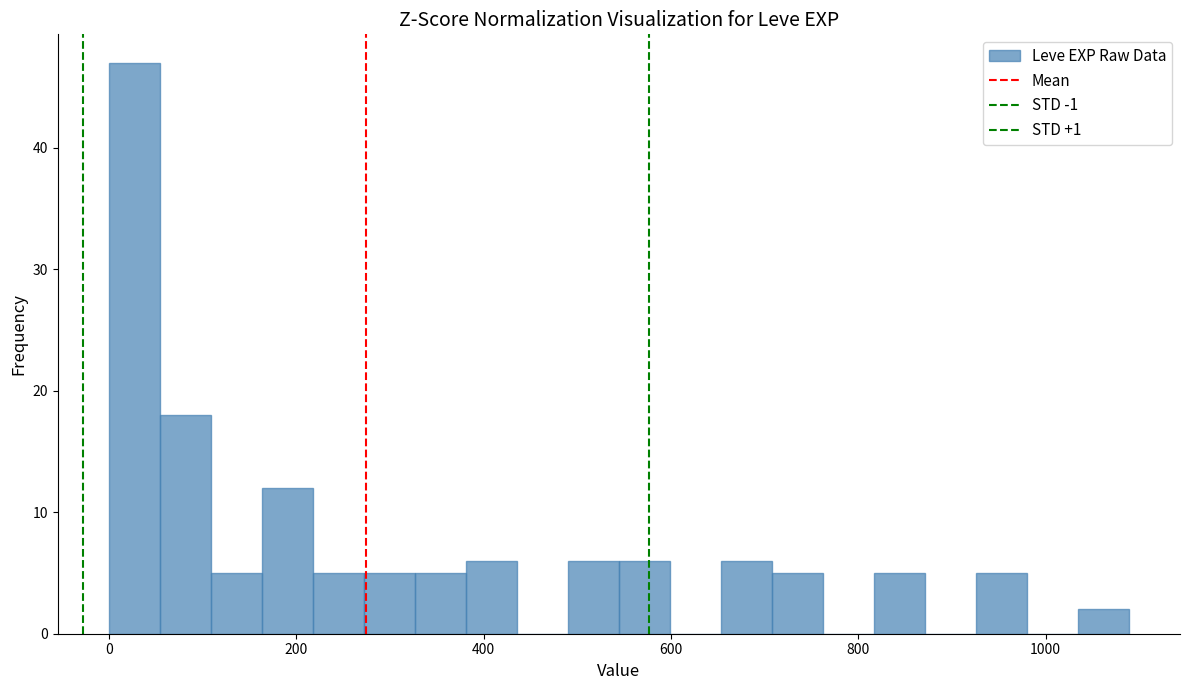

Read against the x-axis, roughly where is the centre of the tallest bar?

20